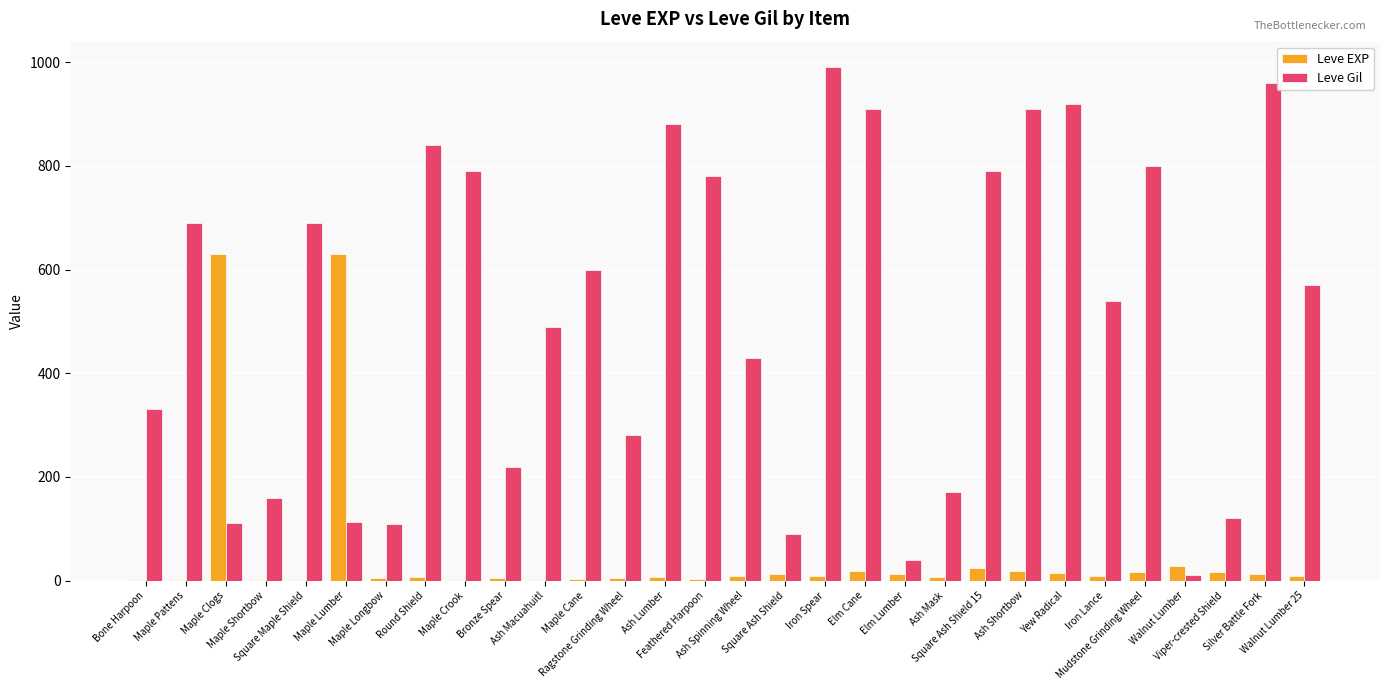

What is the highest value of the Leve Gil series?

990